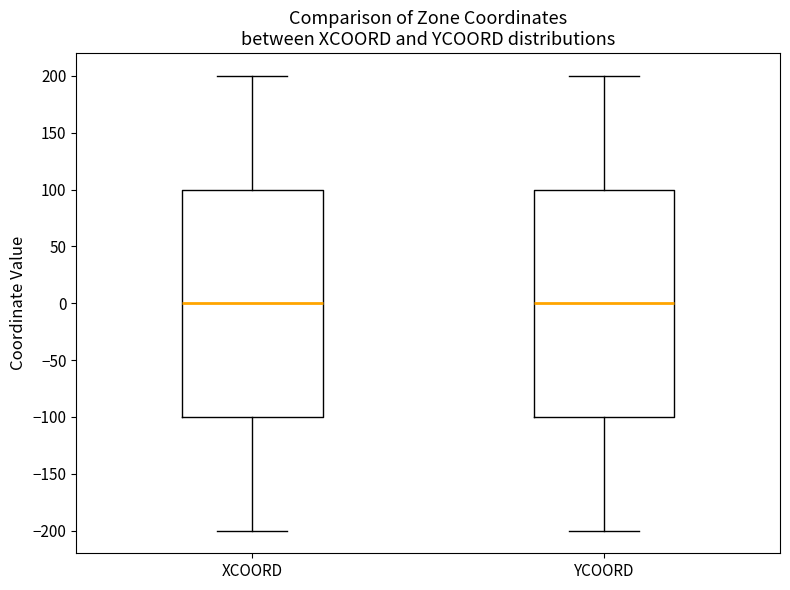

Where does the lower whisker of the box for YCOORD end on the y-axis? The values are not printed on the chart, so give them approximately, as read against the axis.

-200